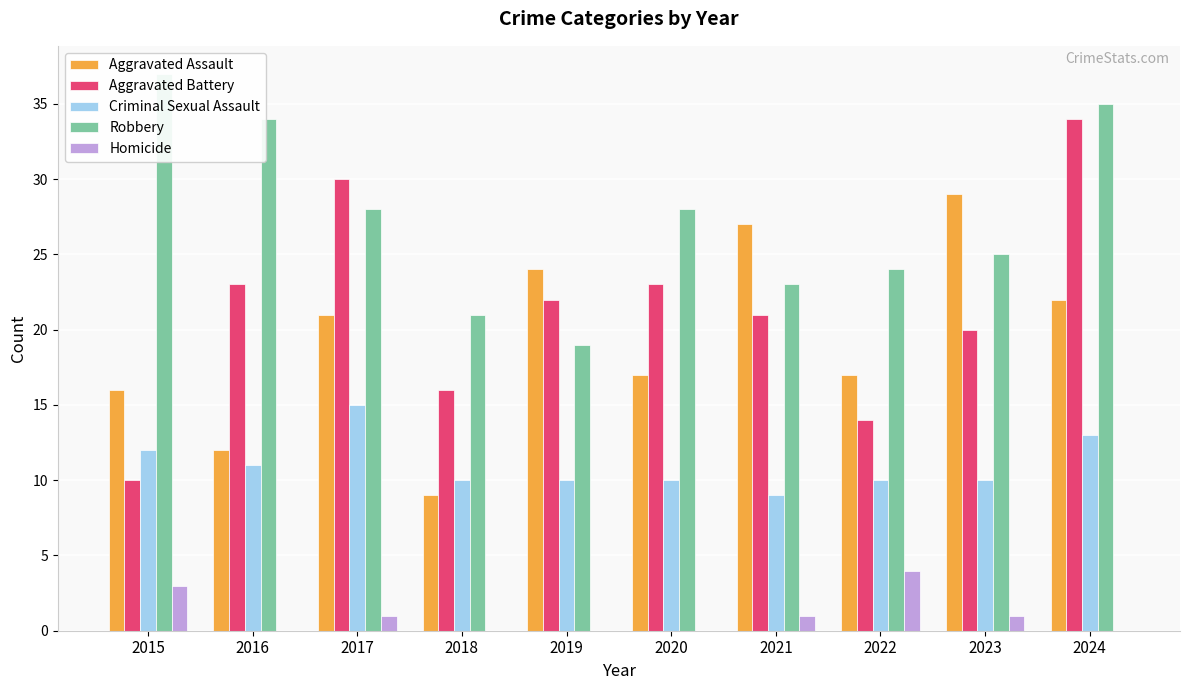

At which label does Aggravated Assault first exceed 21?

2019